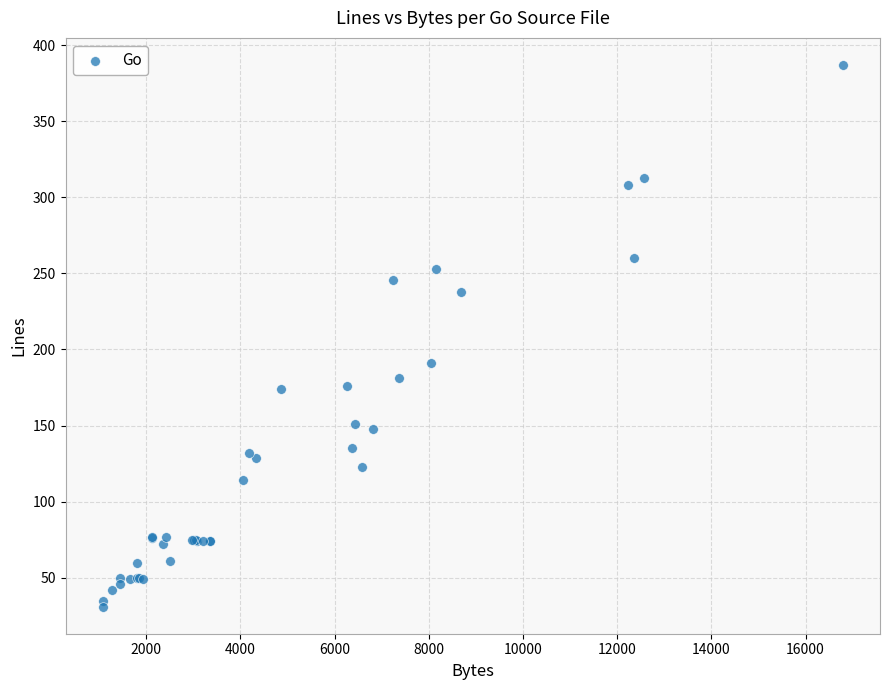

What Y value in the scatter plot is closest to 209?

191